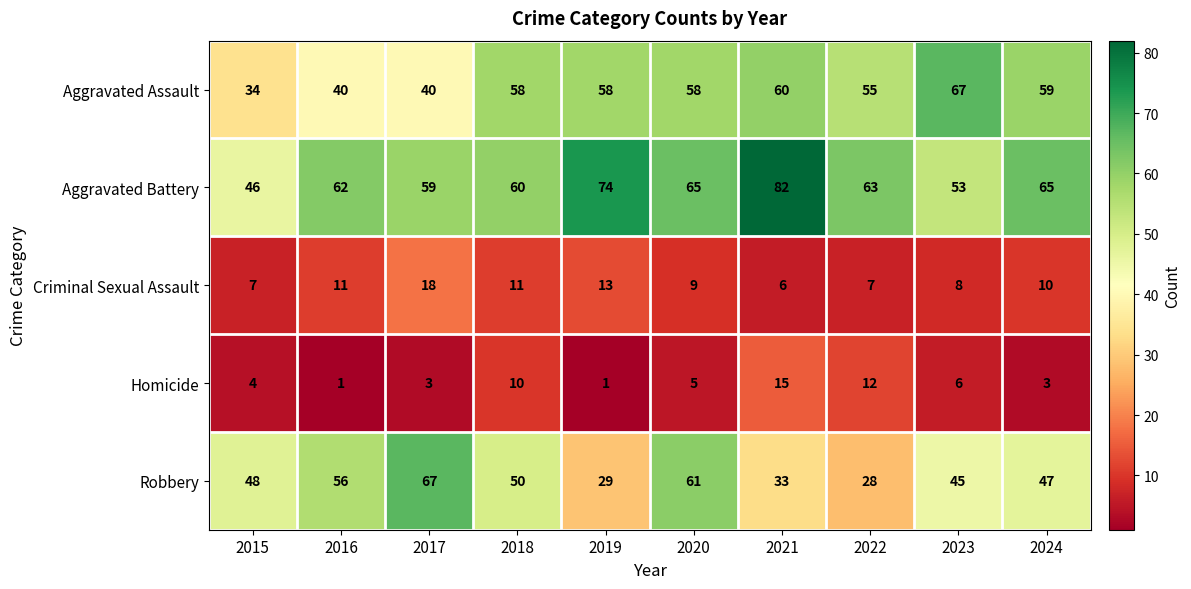

What is the sum of the Aggravated Assault values at 2022 and 2021?

115